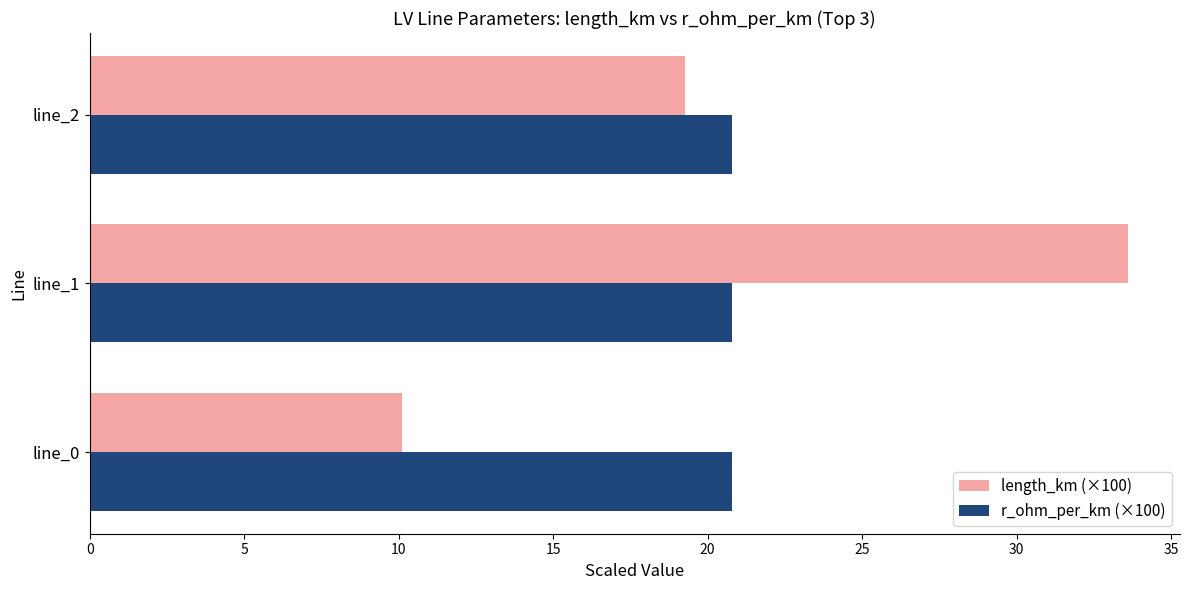

At which category is the sum across all series the highest?

line_1